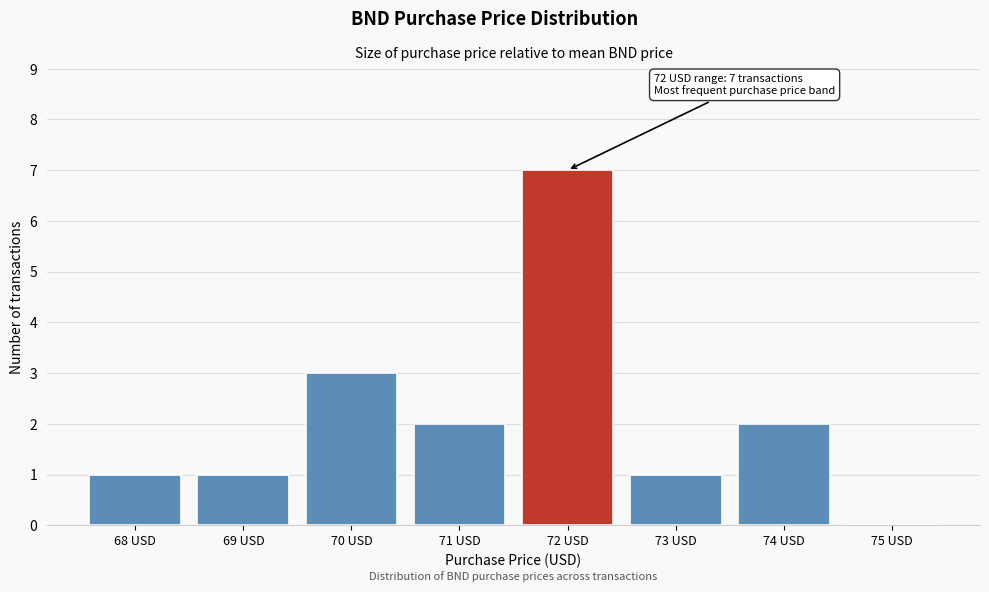

Reading left to right, what are all the values shown in this chart?

68 USD=1	69 USD=1	70 USD=3	71 USD=2	72 USD=7	73 USD=1	74 USD=2	75 USD=0